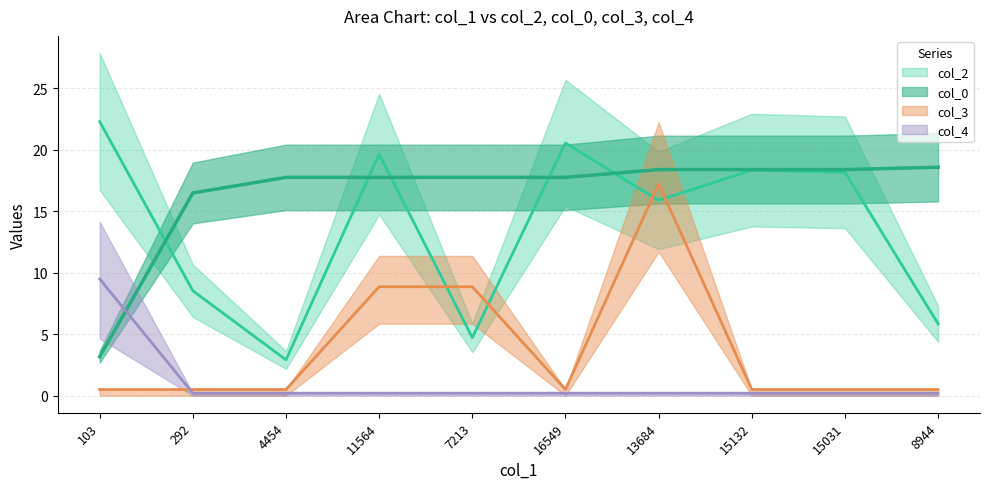

List the series in order of their peak value, highest first.

col_2, col_0, col_3, col_4